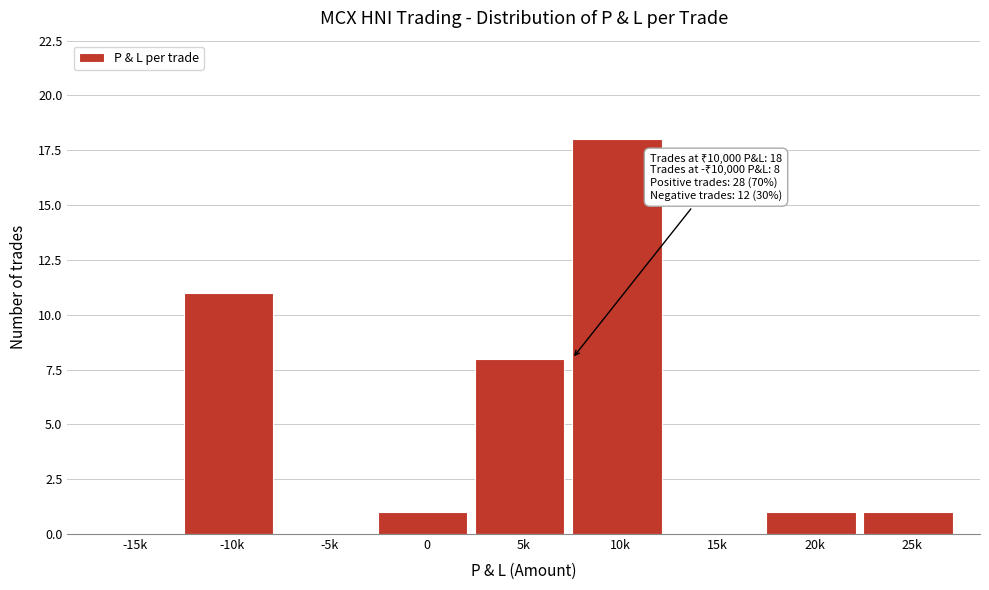

Reading left to right, list all the values displayed in this chart.

-15k=0	-10k=11	-5k=0	0=1	5k=8	10k=18	15k=0	20k=1	25k=1